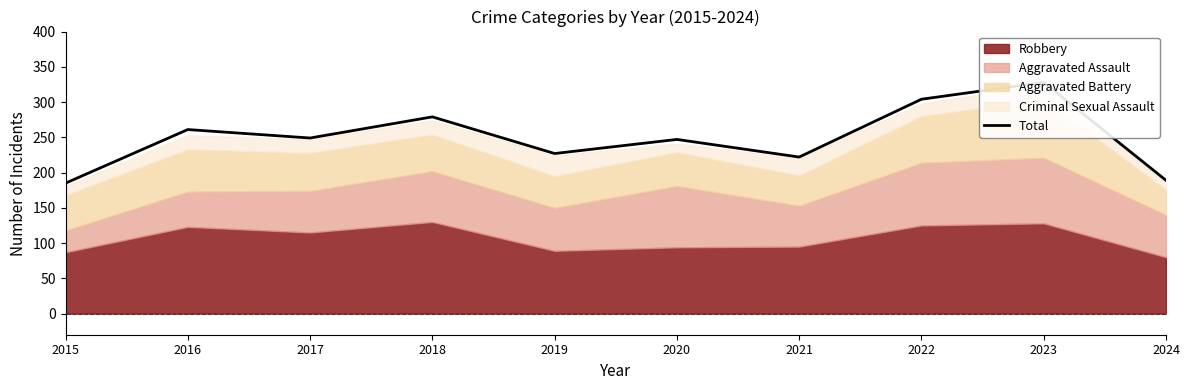

Which has a higher value, 2019 or 2015?

2019